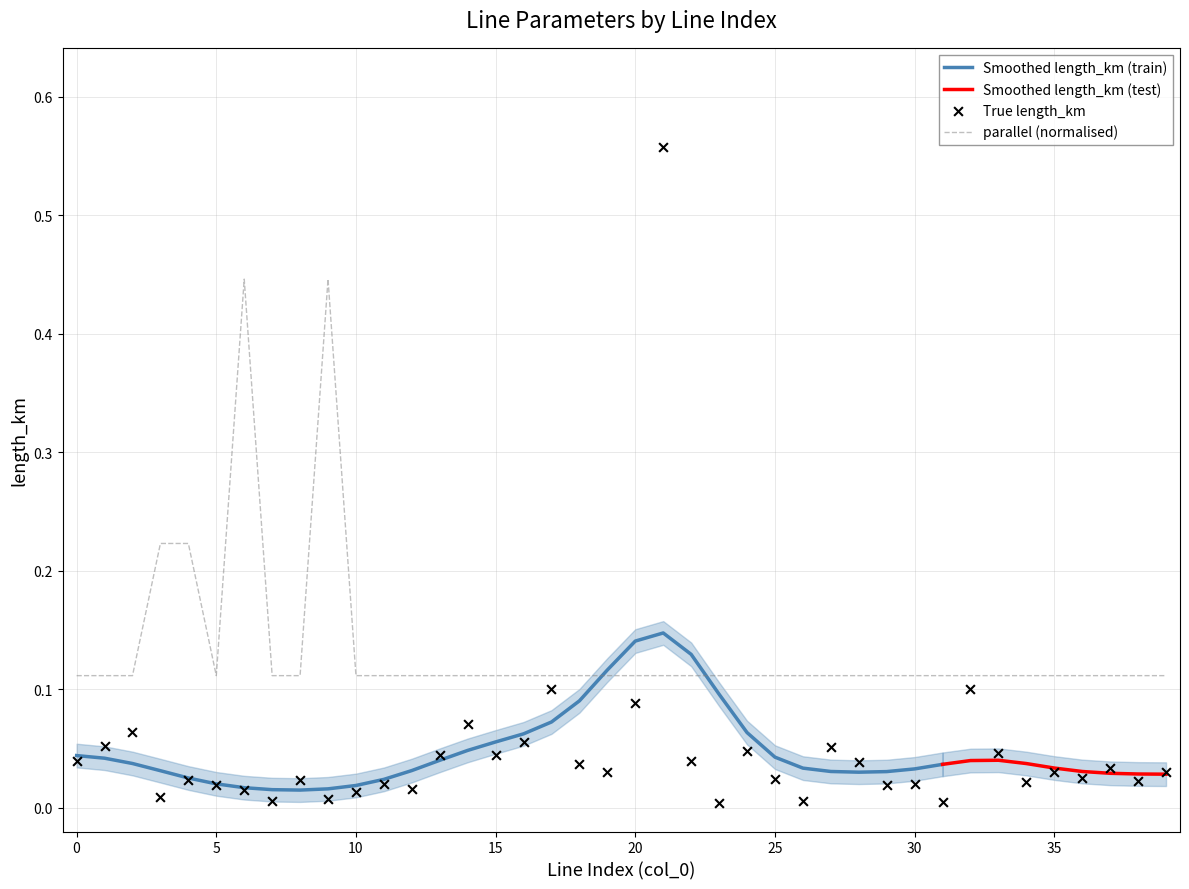

Which series has the widest spread of Y values?

length_km